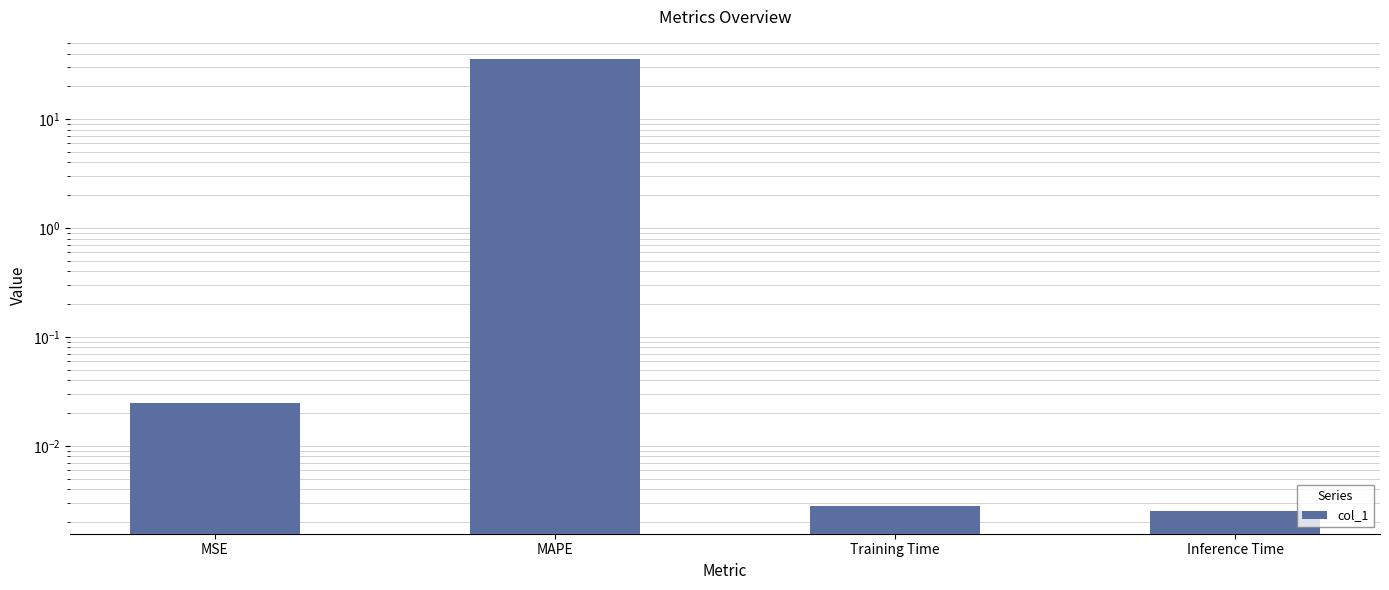

Reading left to right, transcribe all the data shown in this chart.

0.0	35.3	0.0	0.0